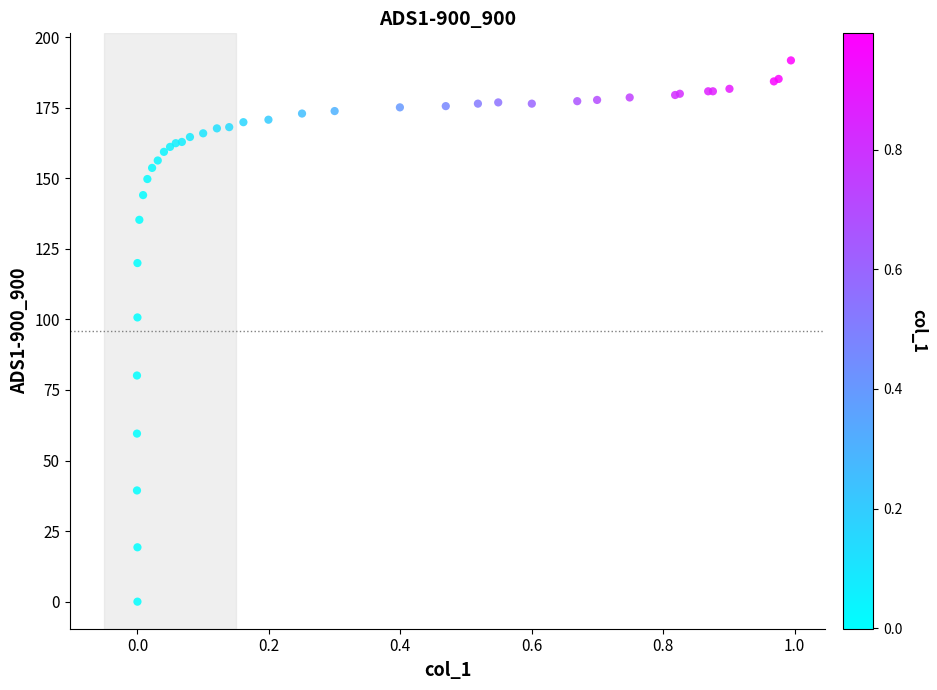

What Y value in the scatter plot is closest to 95?

100.7